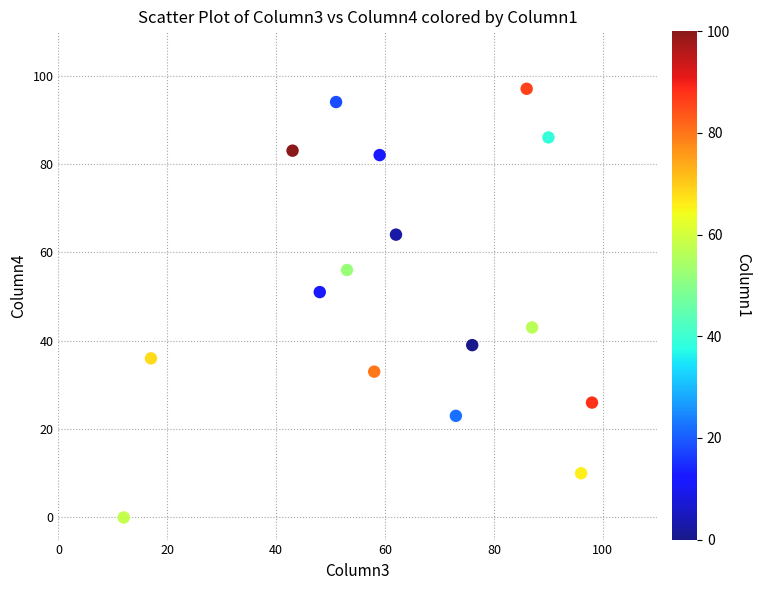

What Y value in the scatter plot is closest to 48?

51